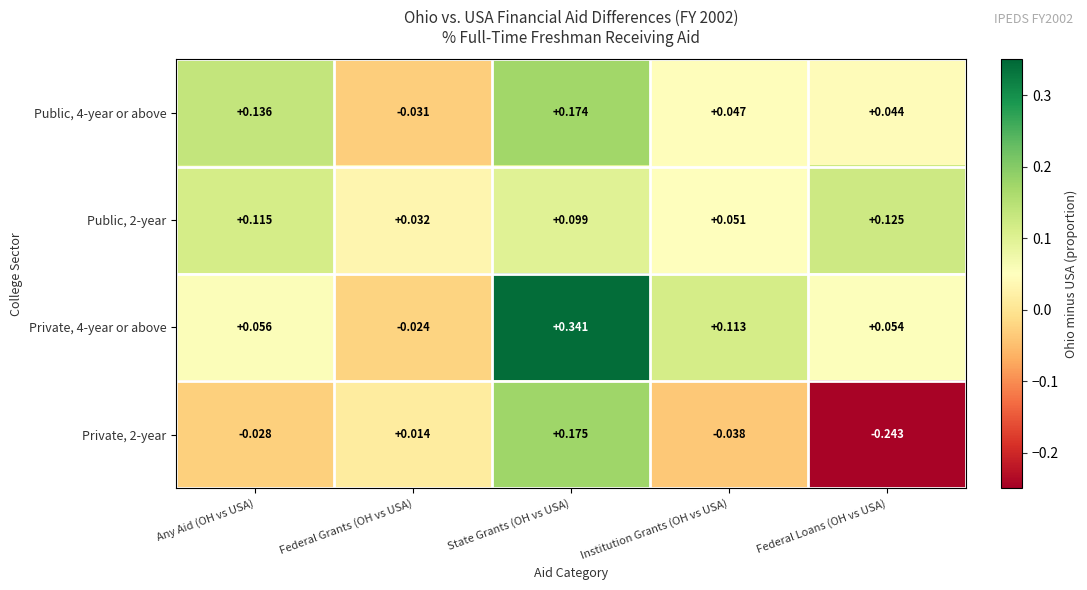

At which label does Public, 2-year reach its minimum?

Federal Grants (OH vs USA)